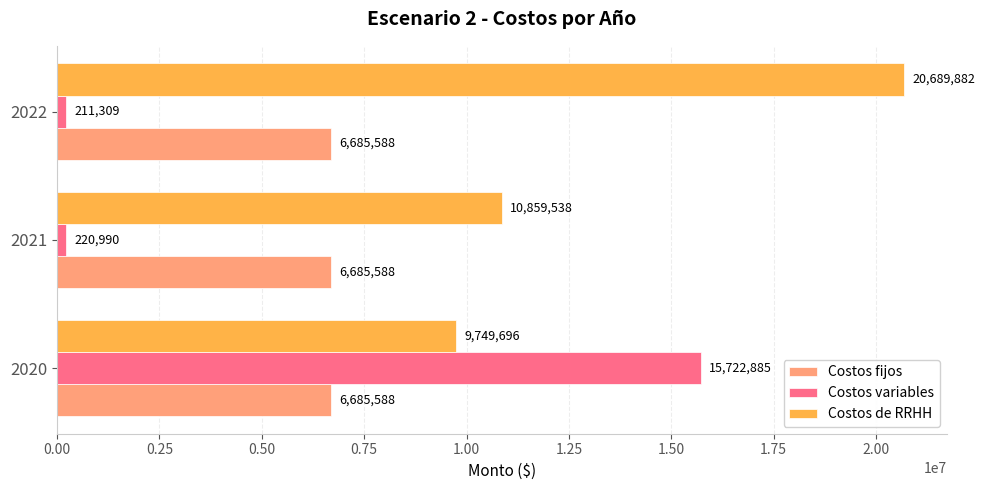

True or false: Costos de RRHH has a value of 20689881.9 at 2022.

True